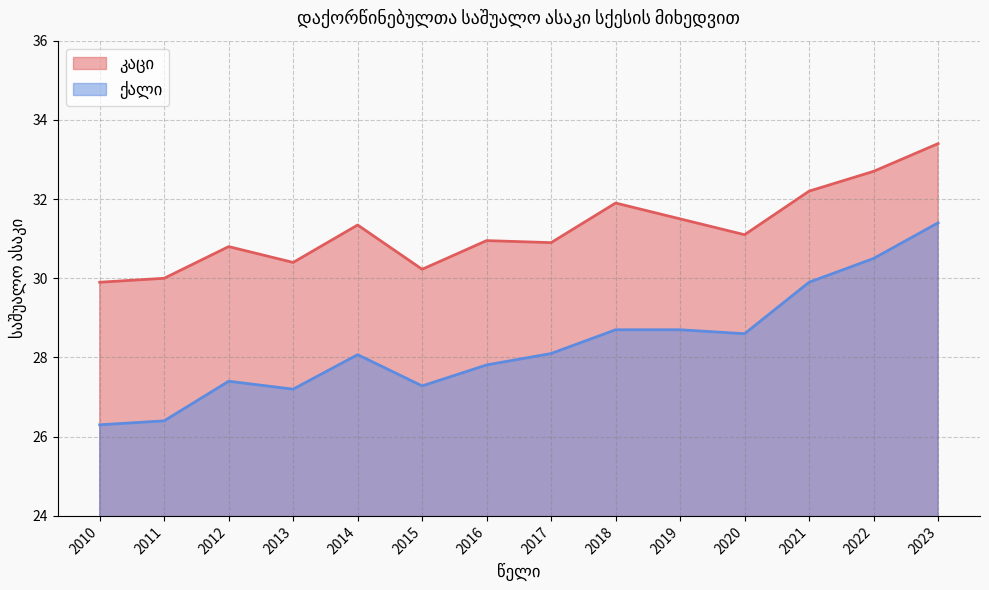

How many interior local valleys does the ქალი series have?

3